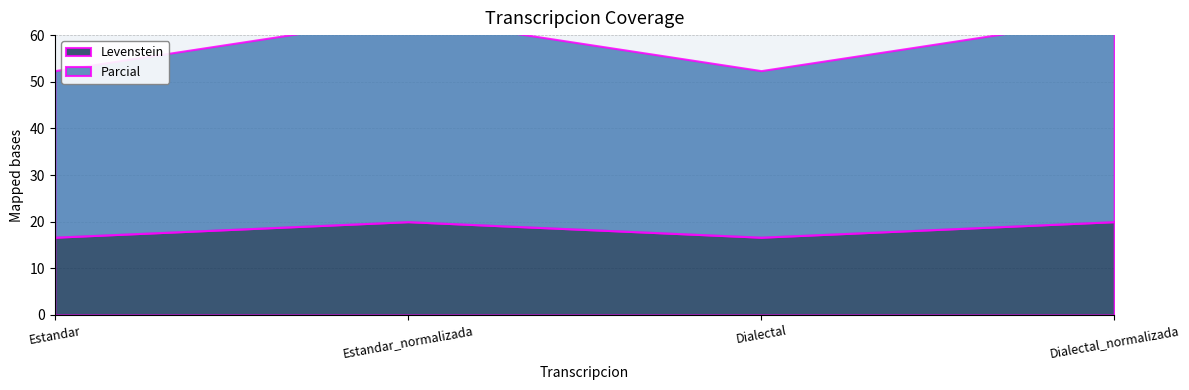

What is the difference between the Levenstein values at Dialectal_normalizada and Estandar?

3.3